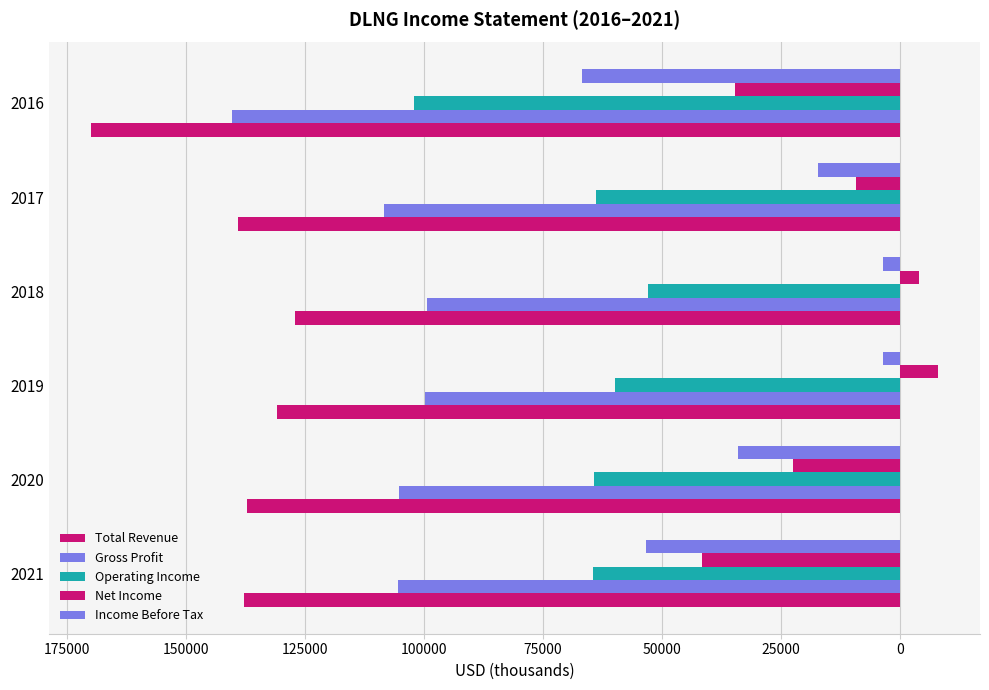

Which series has the largest total across all categories?

Total Revenue